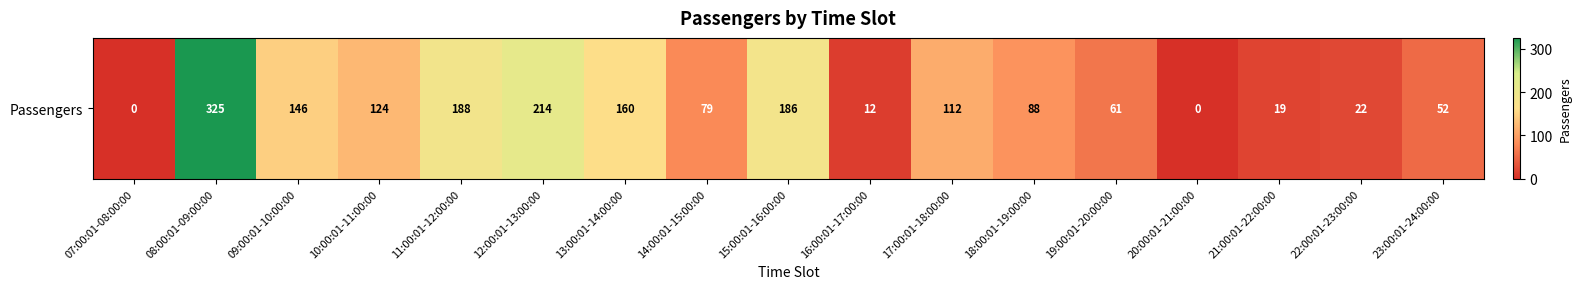

List the labels in order of value, largest first.

08:00:01-09:00:00, 12:00:01-13:00:00, 11:00:01-12:00:00, 15:00:01-16:00:00, 13:00:01-14:00:00, 09:00:01-10:00:00, 10:00:01-11:00:00, 17:00:01-18:00:00, 18:00:01-19:00:00, 14:00:01-15:00:00, 19:00:01-20:00:00, 23:00:01-24:00:00, 22:00:01-23:00:00, 21:00:01-22:00:00, 16:00:01-17:00:00, 07:00:01-08:00:00, 20:00:01-21:00:00